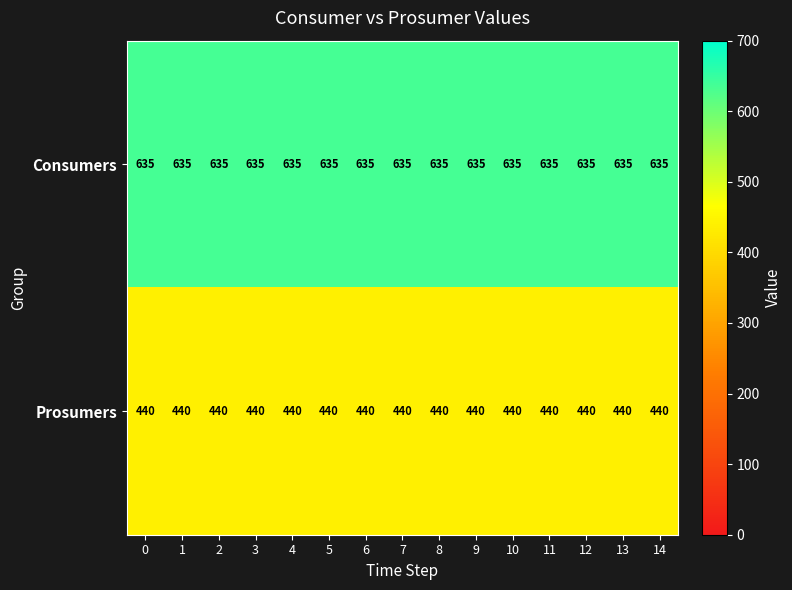

What is the sum of the Prosumers values at 9 and 13?

880